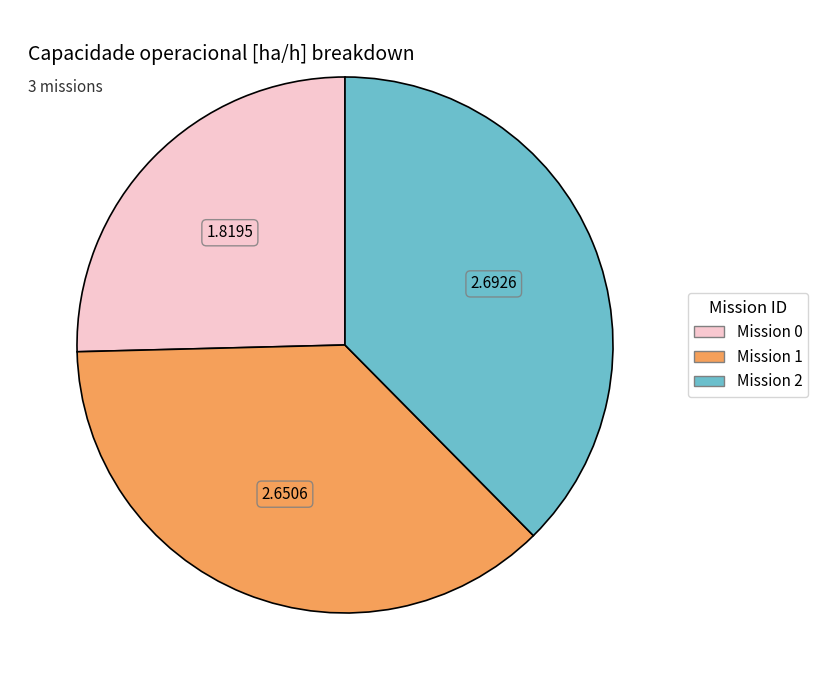

Is there a majority slice in this chart?

No